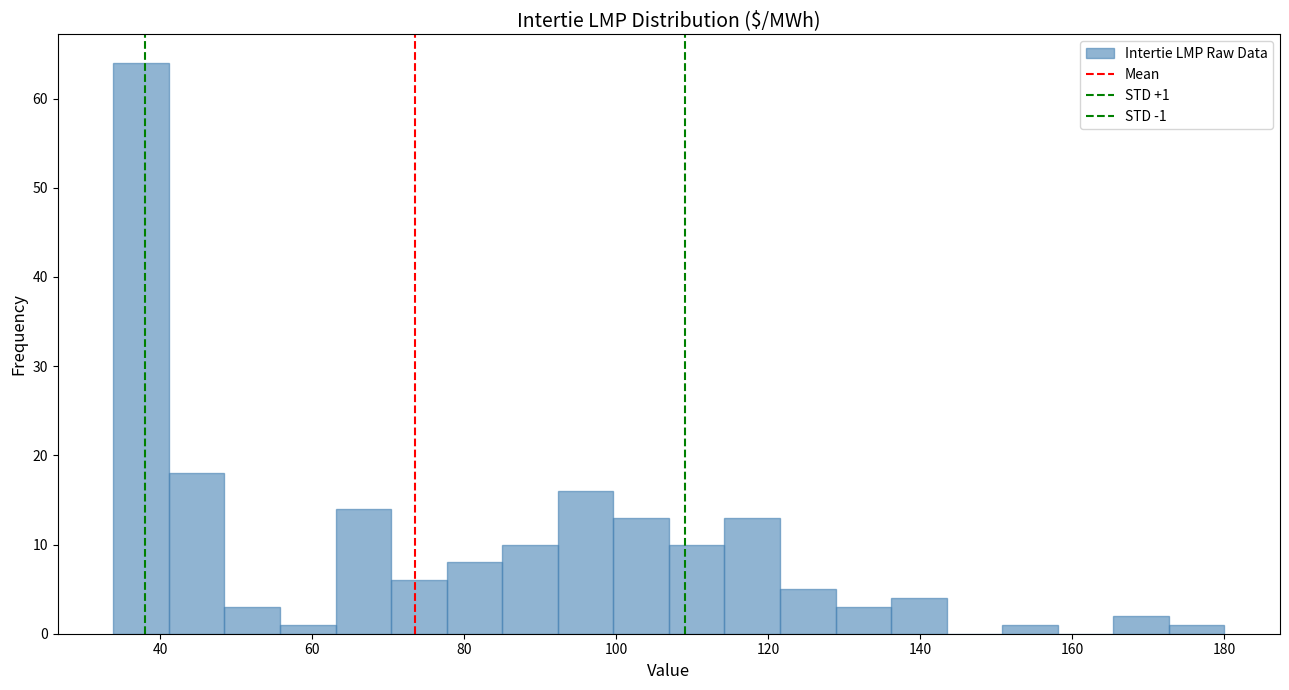

Around what value on the x-axis is the tallest bar? Give the approximate position of its centre, as read against the axis.

38